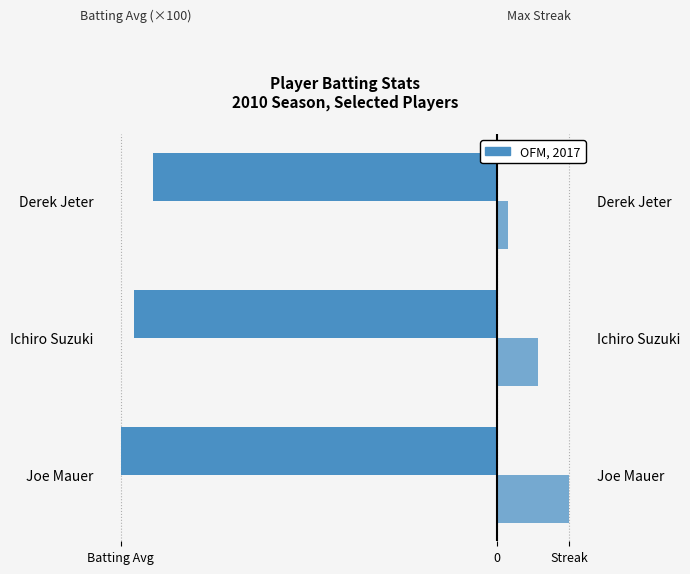

What is the total value across all series at Ichiro Suzuki?

-31.2